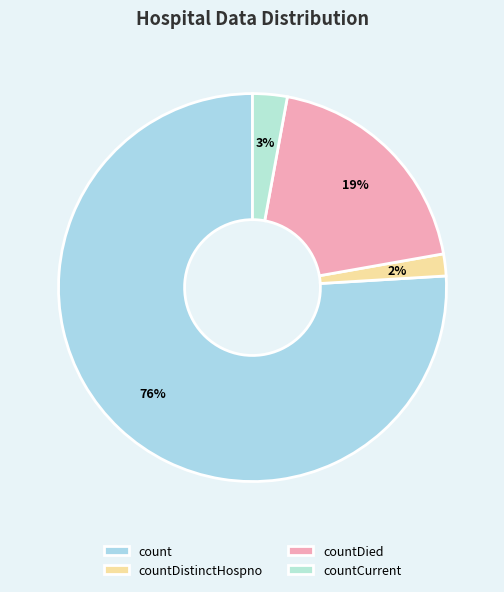

True or false: countCurrent accounts for 3% of the total.

True